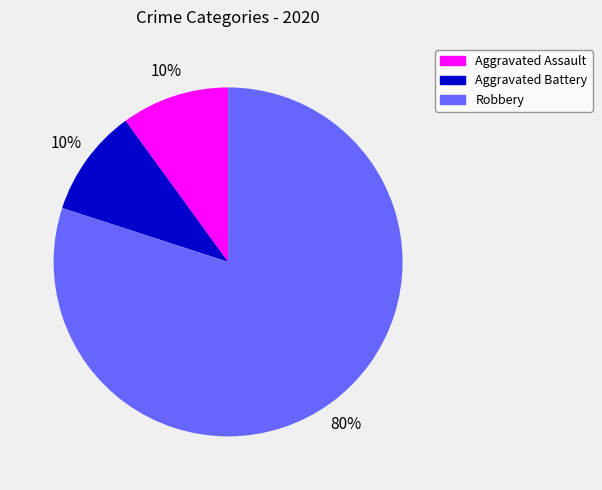

The Aggravated Assault slice represents 20% of the pie. True or false?

False